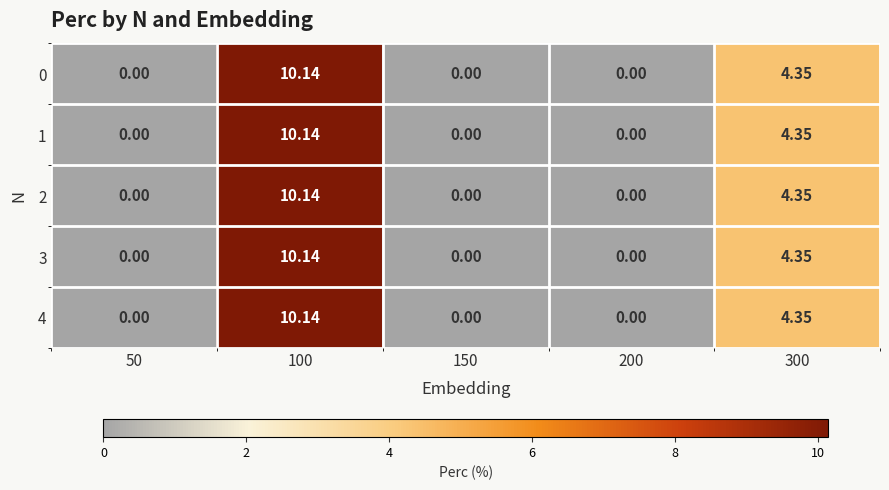

Is the value of 1 at 100 greater than the value of 0 at 150?

Yes